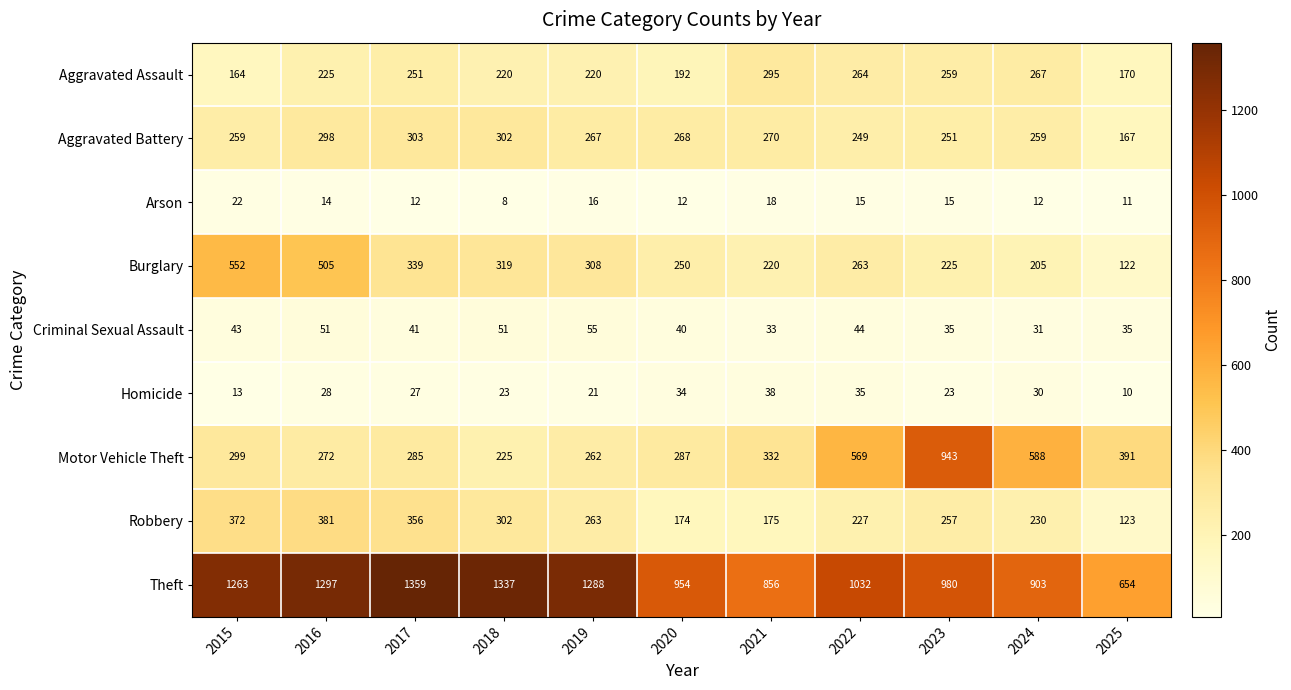

Which series has the largest range (max minus min)?

Motor Vehicle Theft